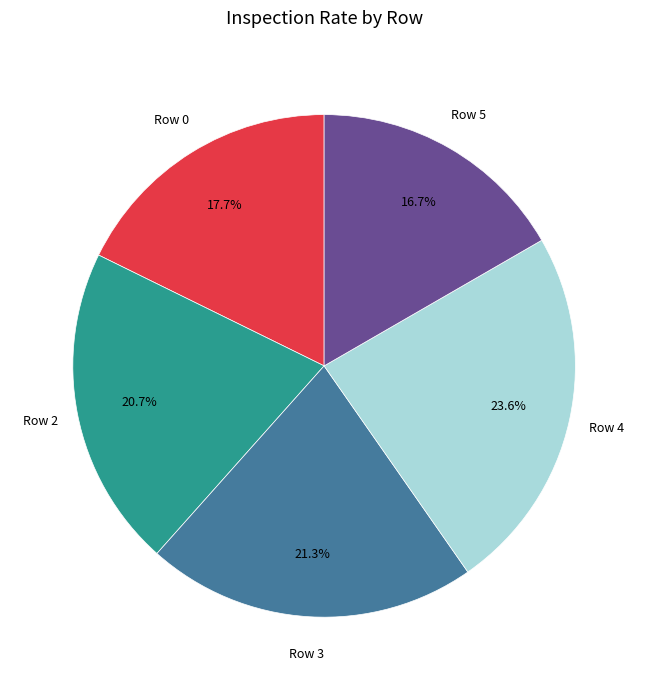

Is there any slice that represents more than half of the pie?

No